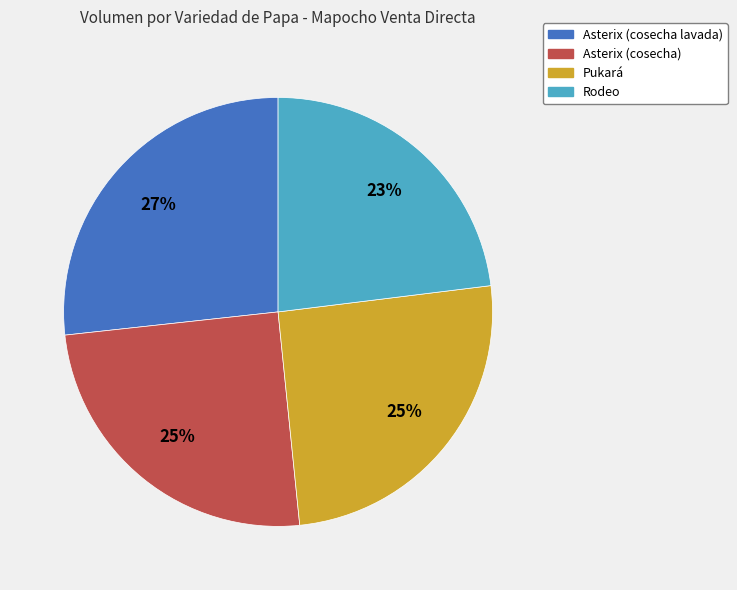

How many segments does this pie chart have?

4